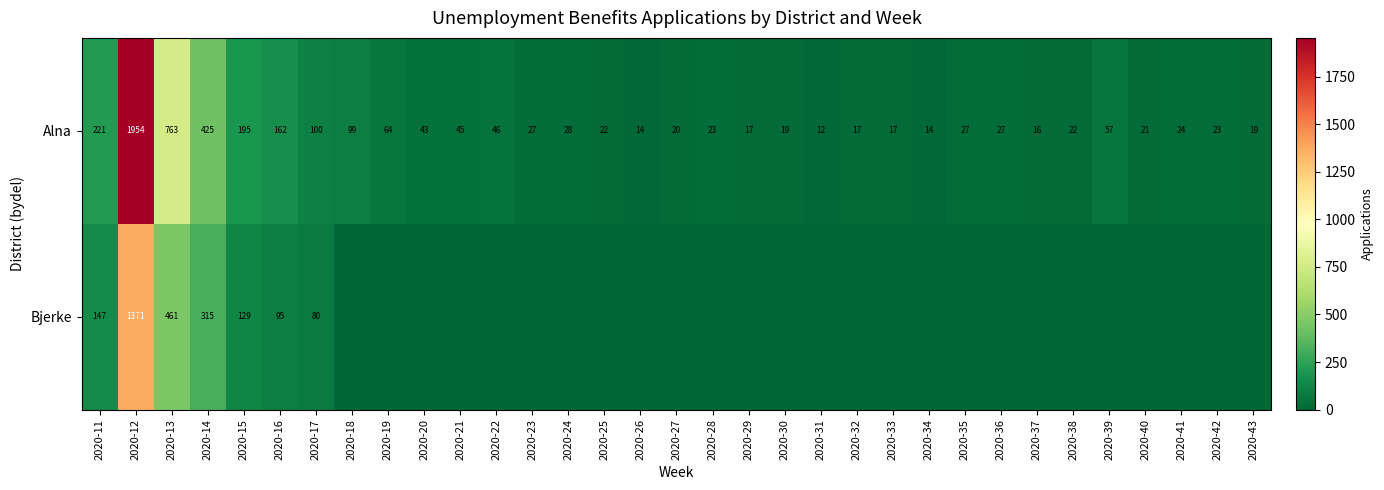

Count the number of categories in the chart.

33